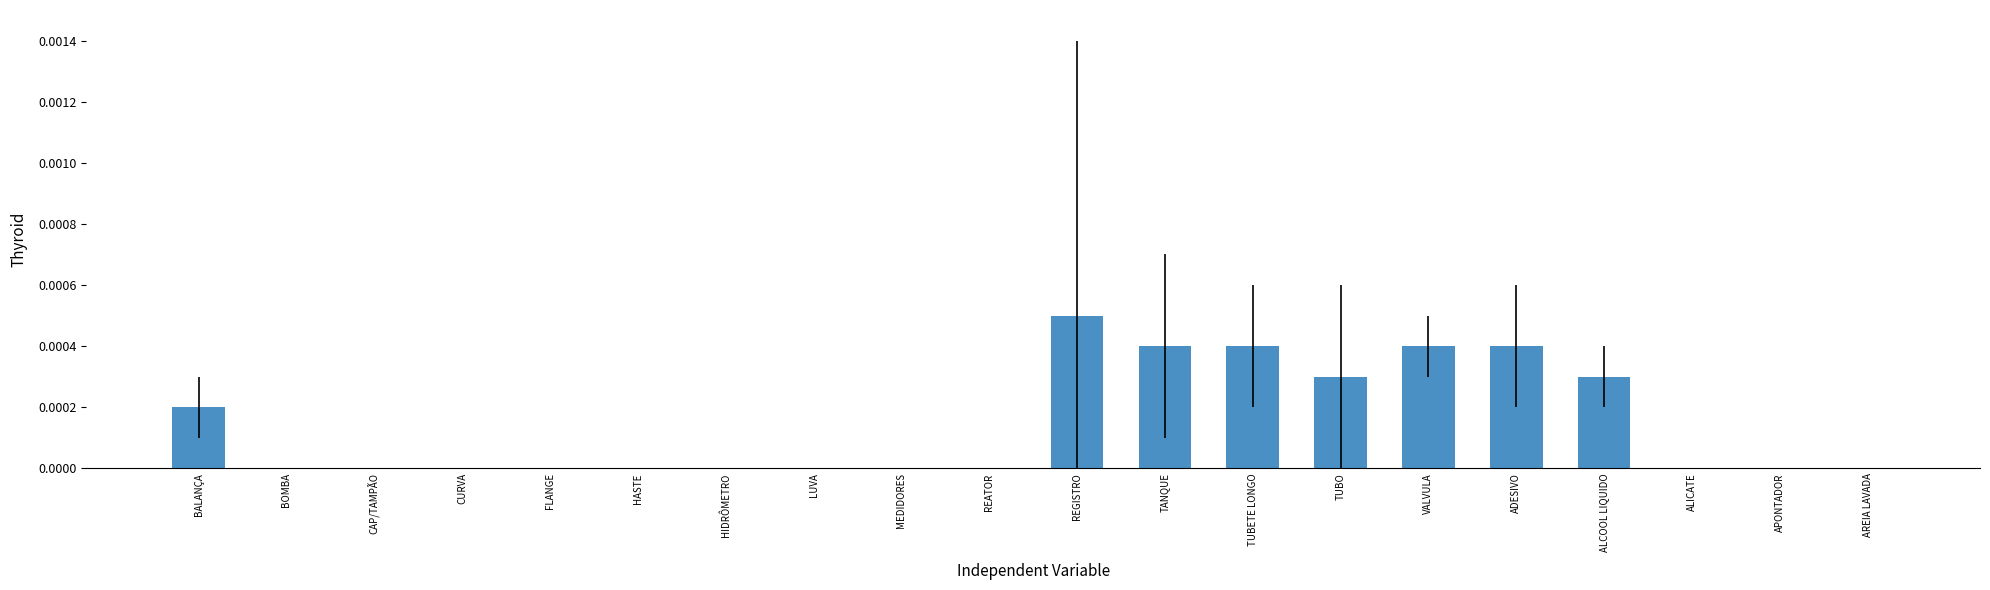

True or false: the data shows 0.0 at REGISTRO.

True